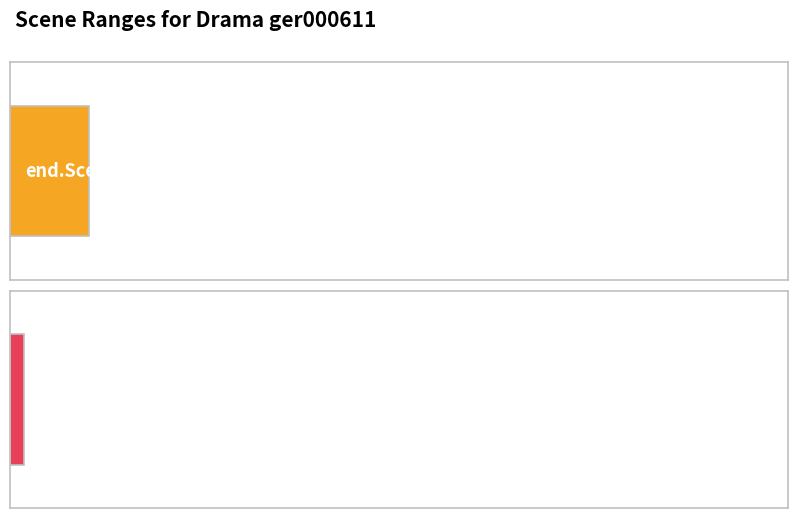

What is the value of the begin.Scene bar at the 6th from the left?

20434